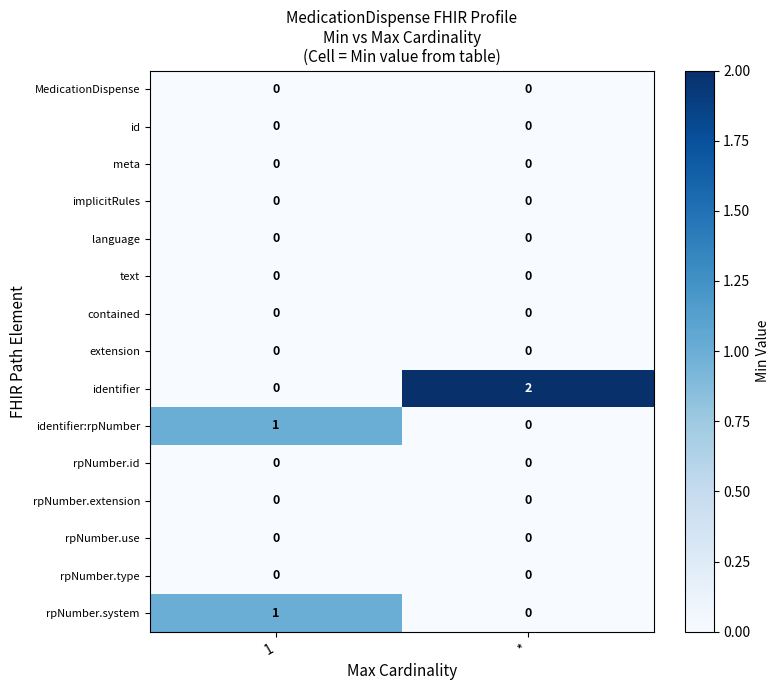

Reading left to right, extract all data points from this chart.

MedicationDispense: 0	0
id: 0	0
meta: 0	0
implicitRules: 0	0
language: 0	0
text: 0	0
contained: 0	0
extension: 0	0
identifier: 0	2
identifier:rpNumber: 1	0
rpNumber.id: 0	0
rpNumber.extension: 0	0
rpNumber.use: 0	0
rpNumber.type: 0	0
rpNumber.system: 1	0